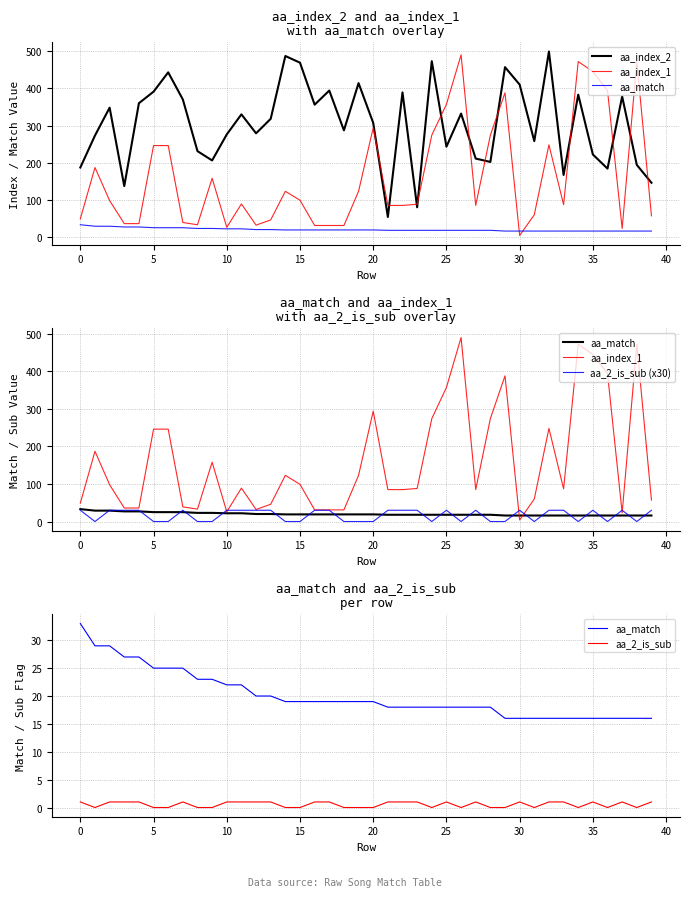

Is this an area chart (filled region under the line)?

No